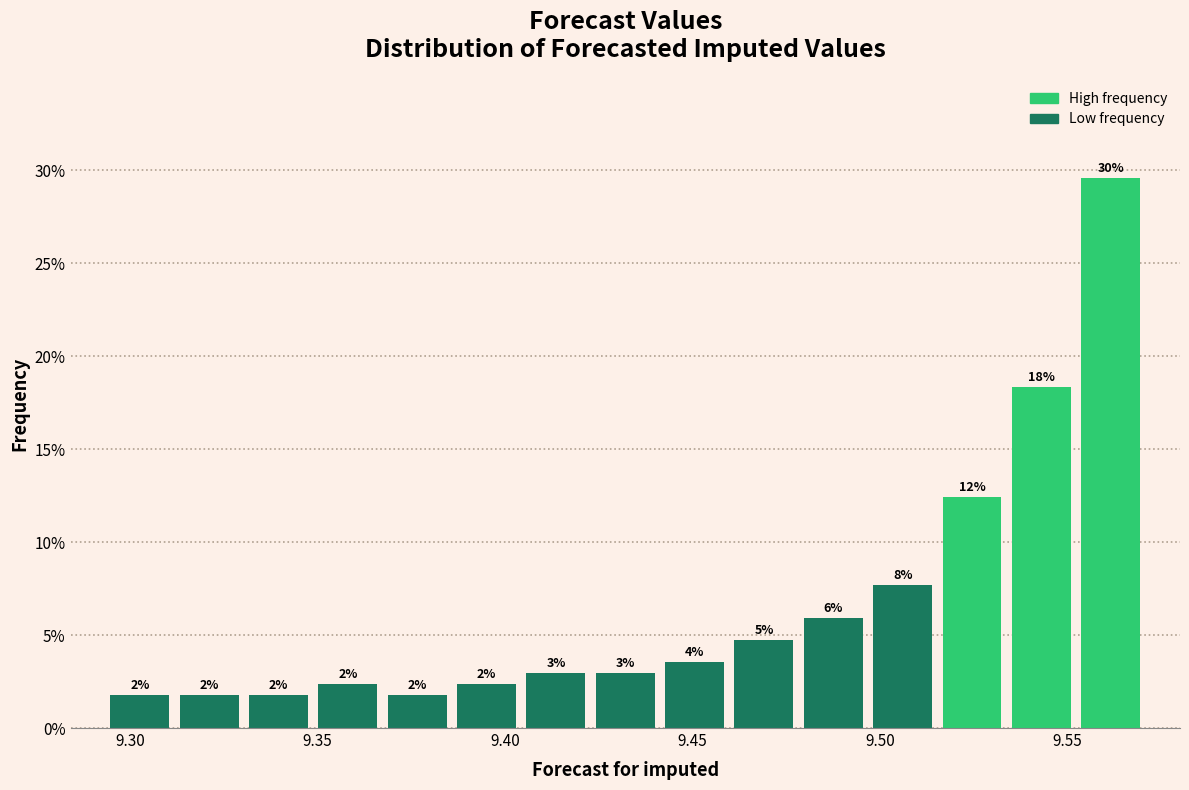

Read against the x-axis, roughly where is the centre of the tallest bar?

9.560